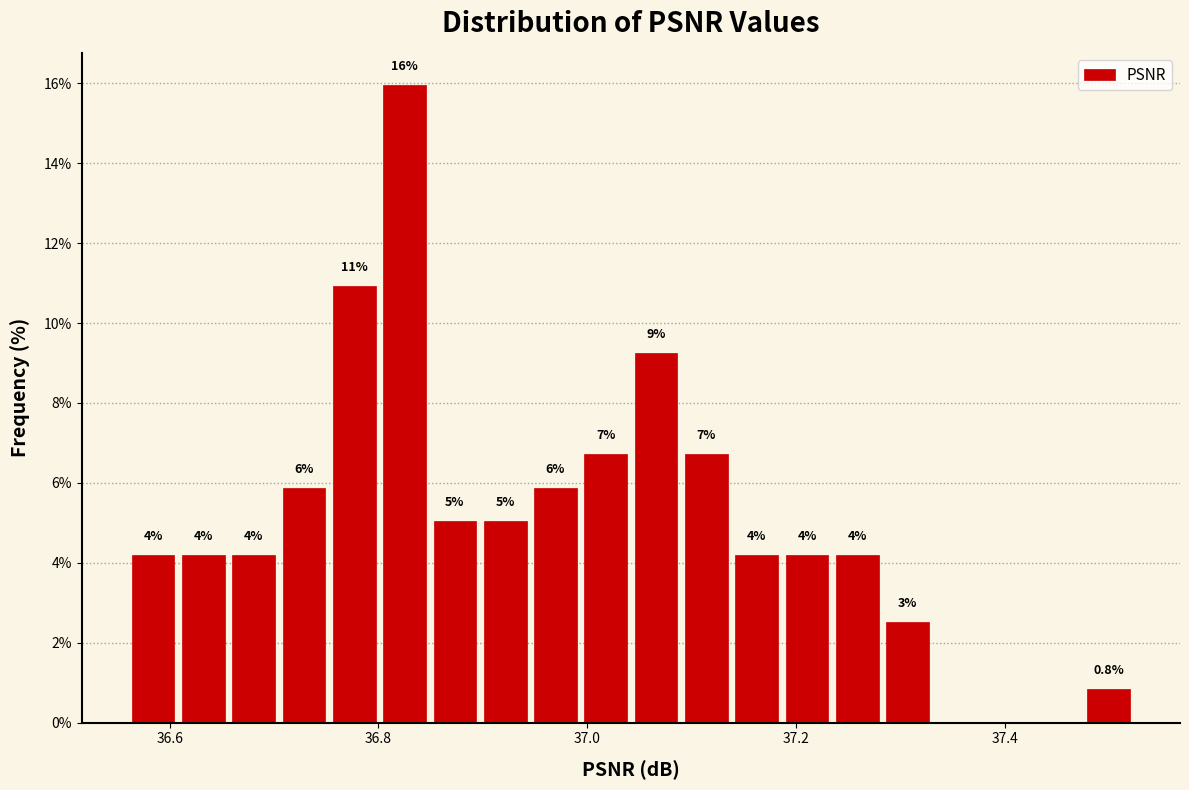

Around what value on the x-axis is the tallest bar? Give the approximate position of its centre, as read against the axis.

36.82